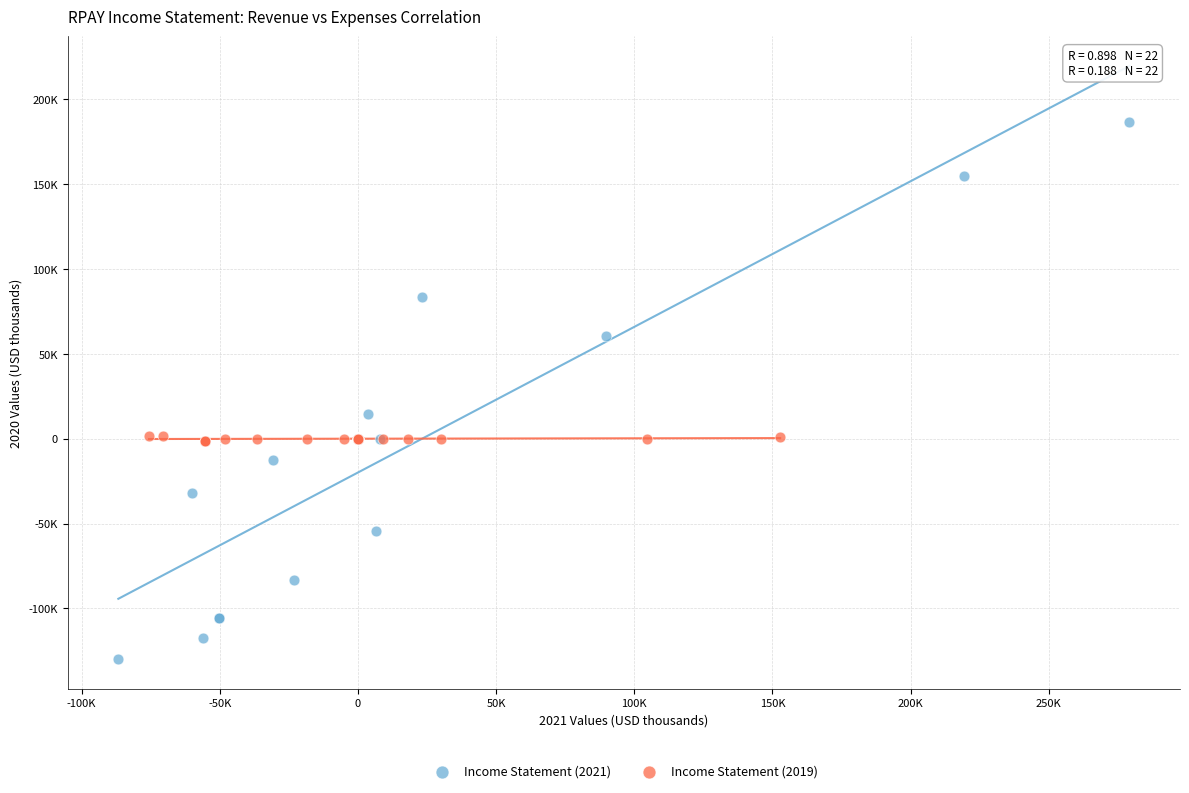

What are all the series names shown in the legend?

Income Statement (2021), Income Statement (2019)